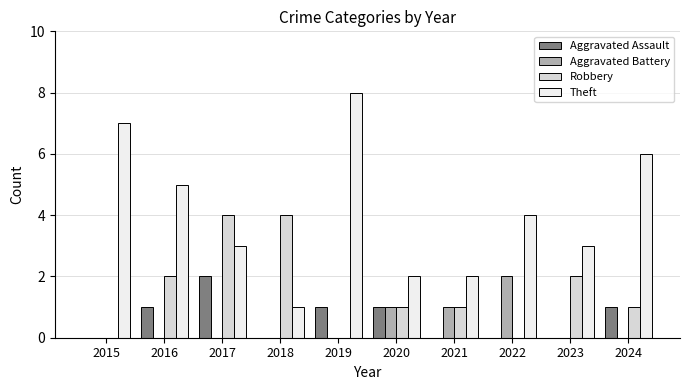

What is the sum of all Aggravated Assault values?

6